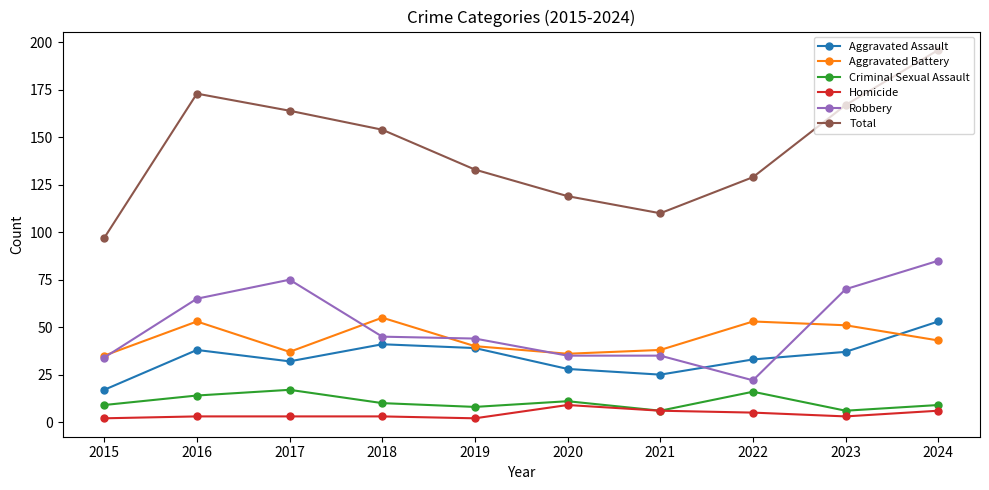

What is the highest value of the Total series?

196